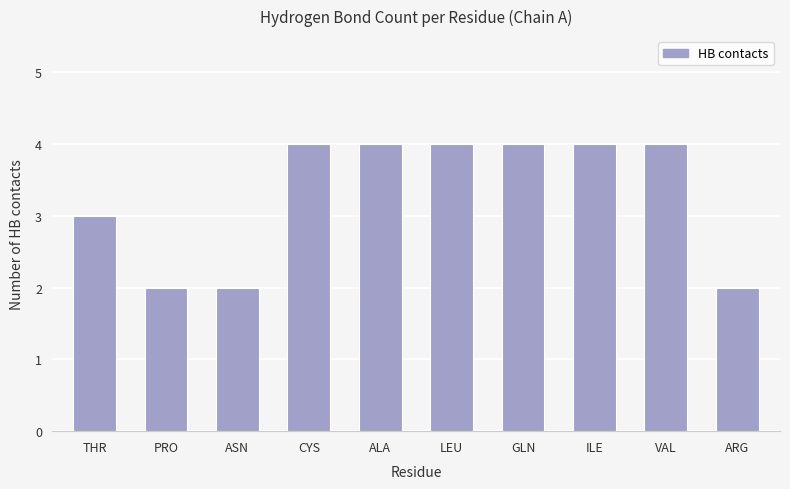

What is the minimum value shown in the chart?

2